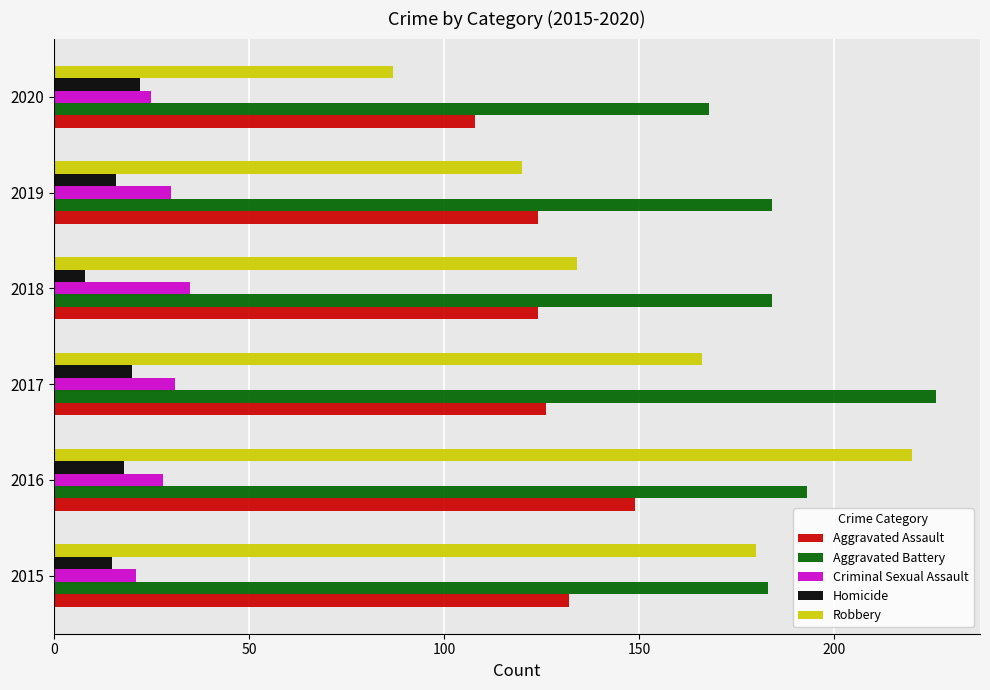

Which category has the highest value in the Aggravated Battery series?

2017